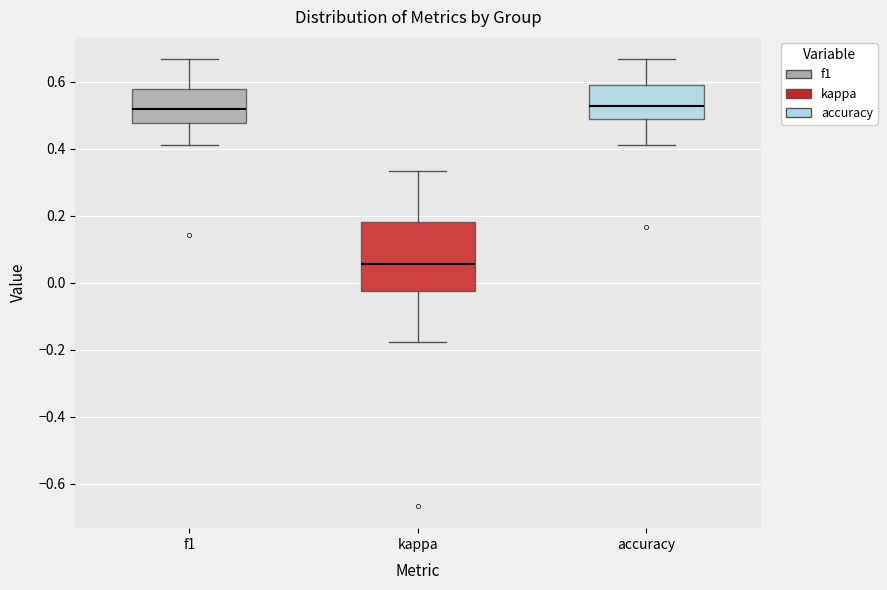

Where does the upper whisker of the box for f1 end on the y-axis? The values are not printed on the chart, so give them approximately, as read against the axis.

0.66